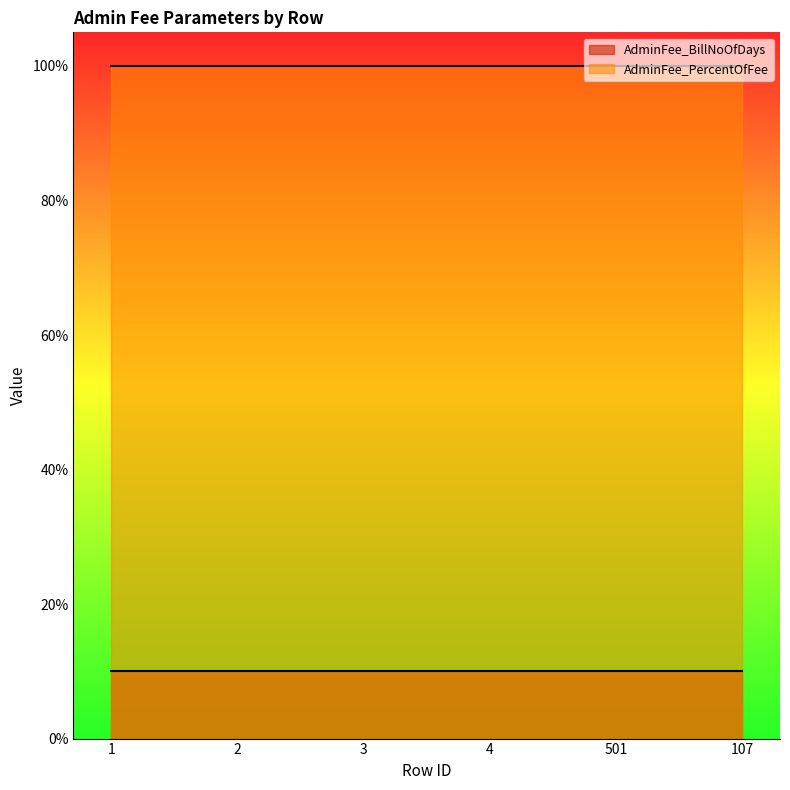

At how many categories does at least one series exceed 31?

6